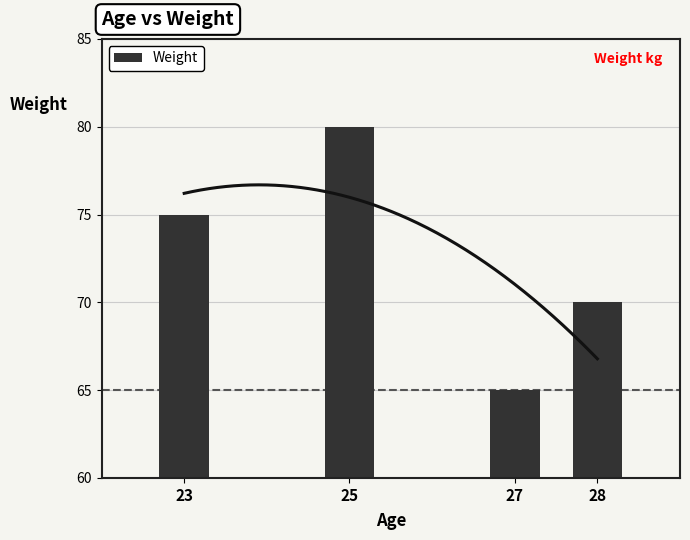

What is the difference between the values at 28 and 23?

5